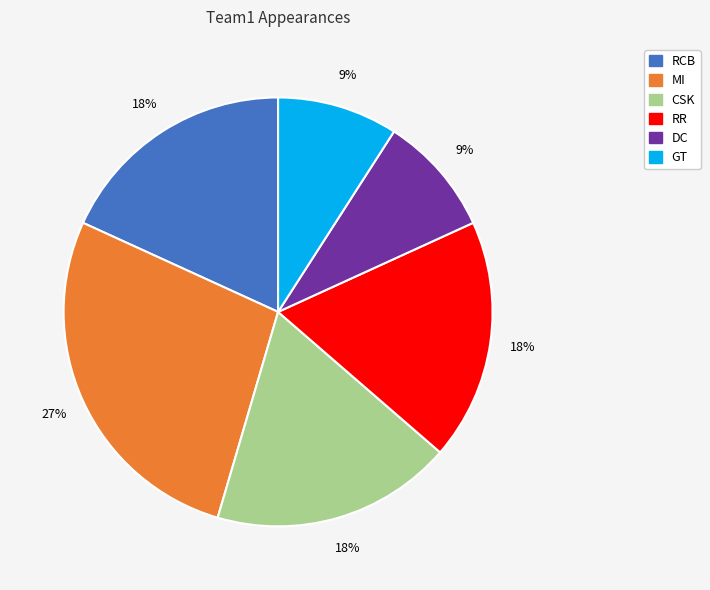

How many slices are in this pie chart?

6